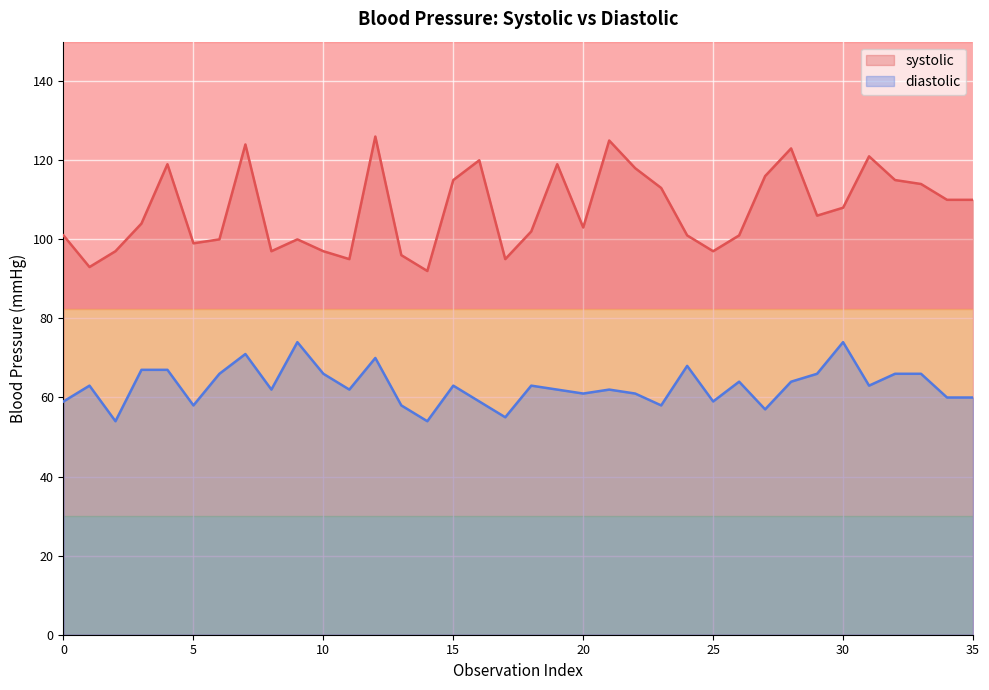

Is the value of systolic at 114 greater than the value of diastolic at 118?

Yes